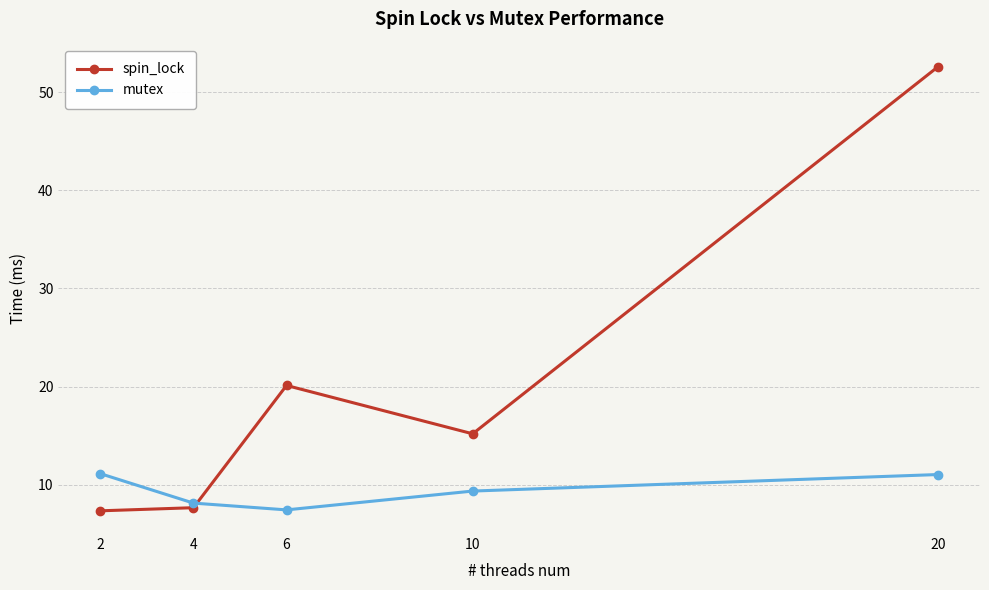

What is the maximum value shown in the chart?

52.6